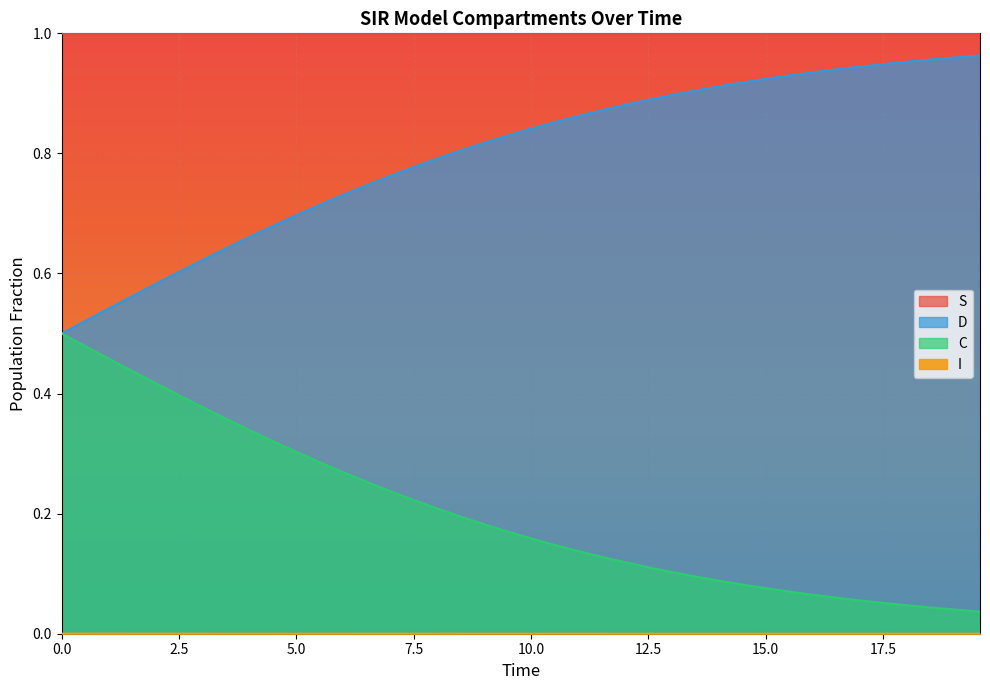

At how many categories does at least one series exceed 0?

40